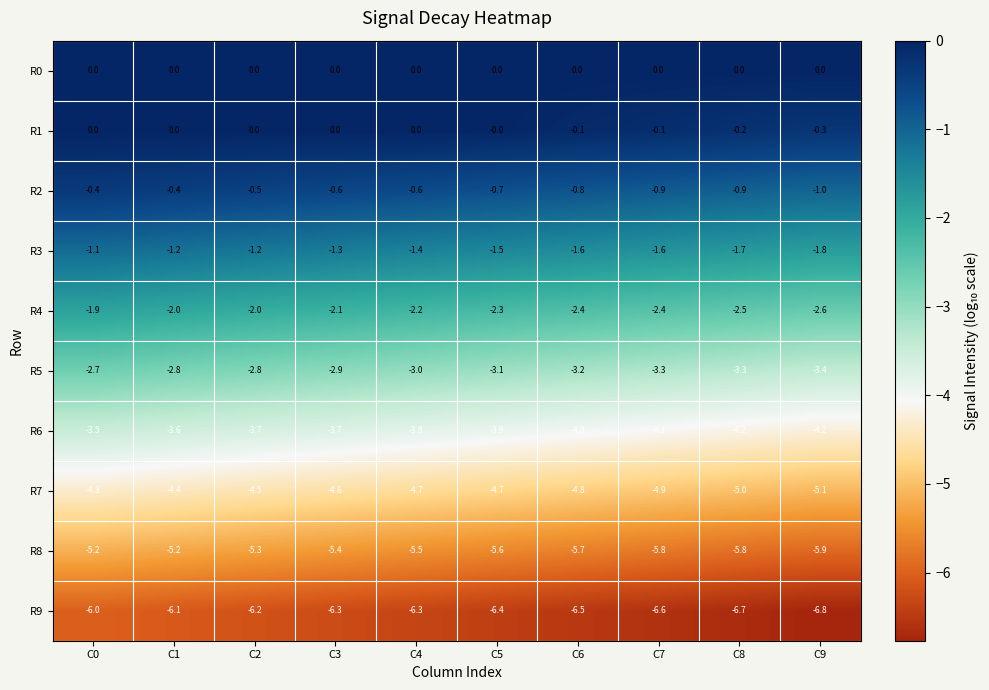

How many R4 values are between -2 and -1?

3